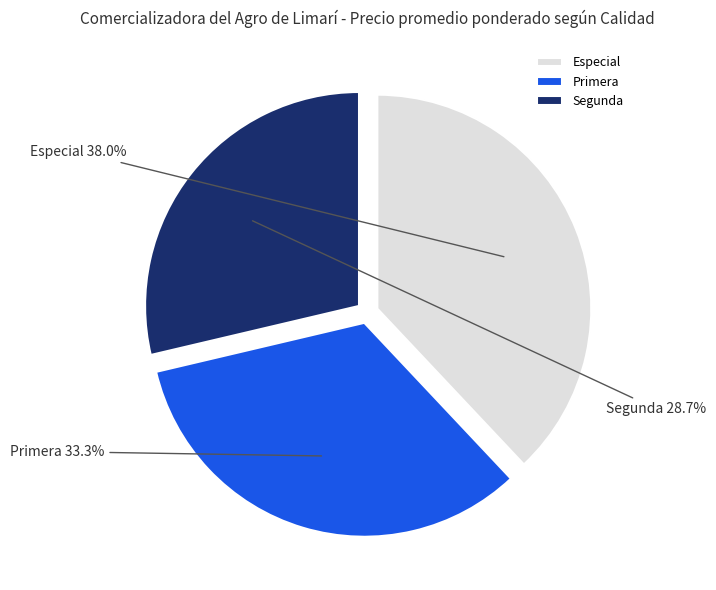

To the nearest percent, what is the combined percentage of Primera and Segunda?

62%